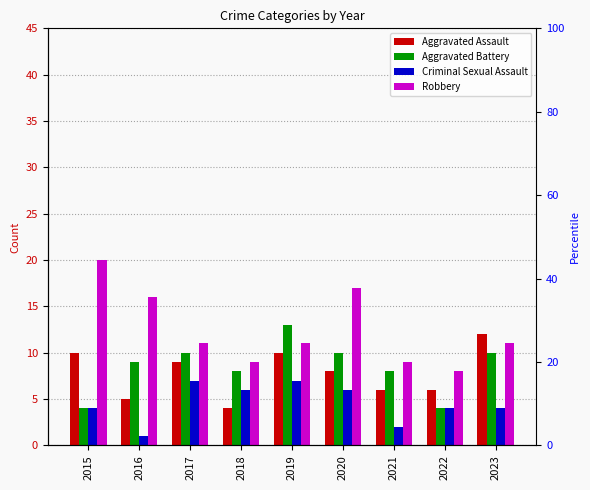

At which category does the chart reach its peak across all series?

2015